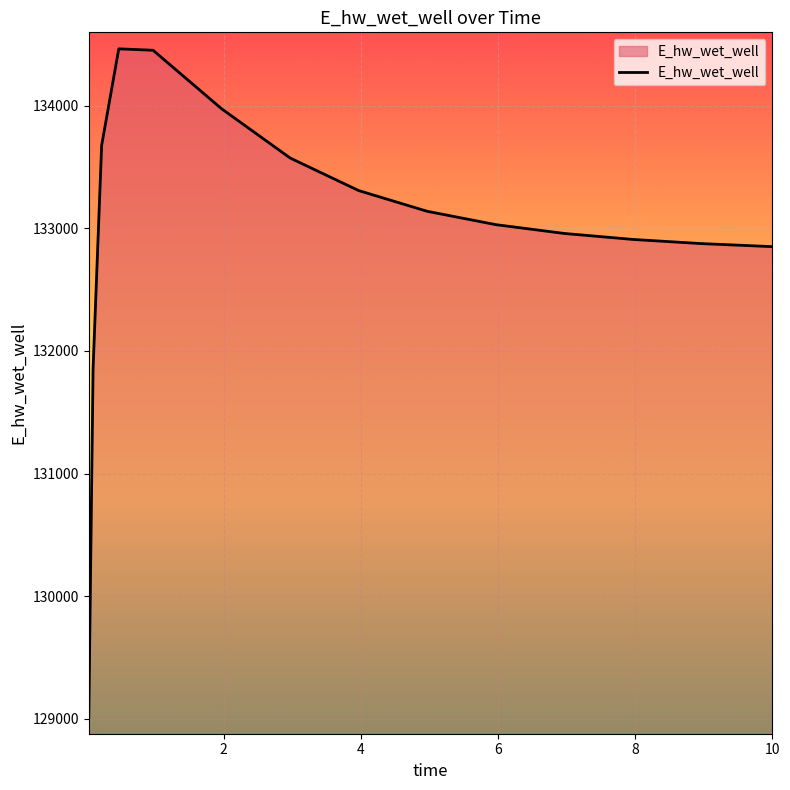

What is the difference between the maximum and minimum values?

5453.6